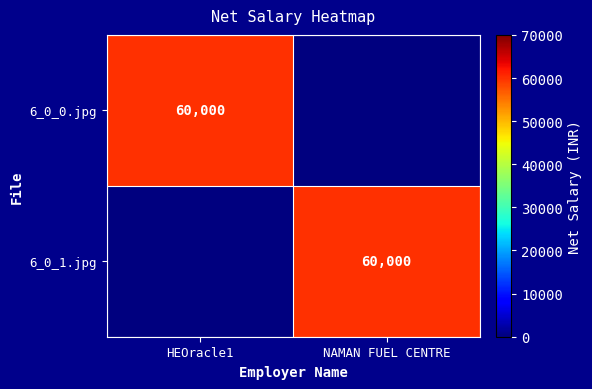

The 6_0_0.jpg series shows 16390 at HEOracle1. True or false?

False